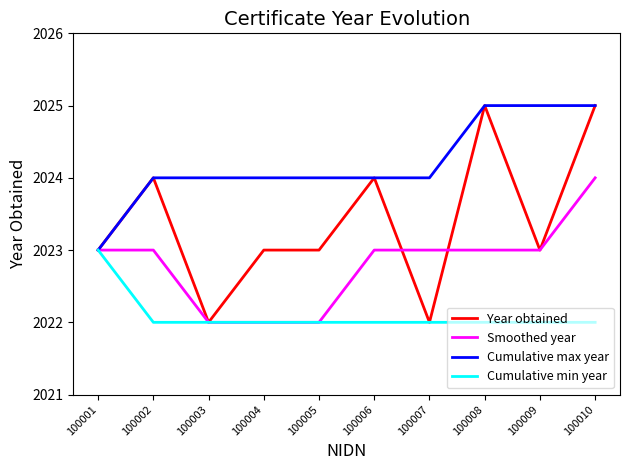

What is the maximum value for Smoothed year?

2024